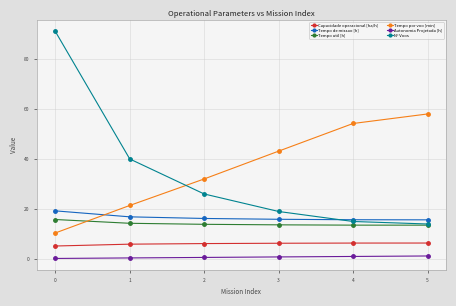

The value of N° Voos at 1 is 40.0. True or false?

True